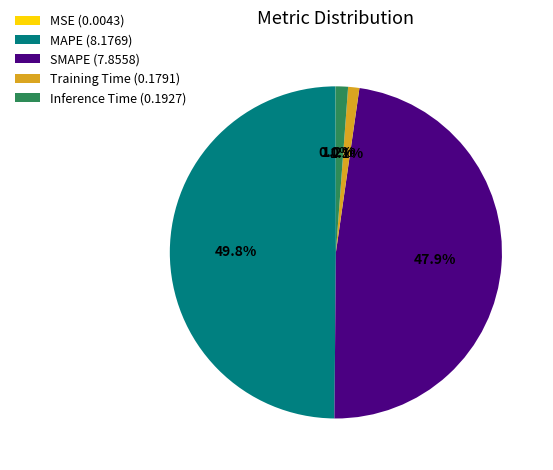

Is it true that SMAPE is 48% of the pie?

True